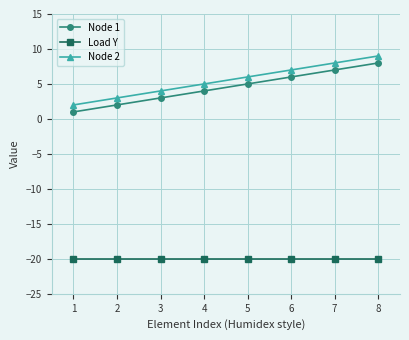

What is the total value across all series at 2?

-15